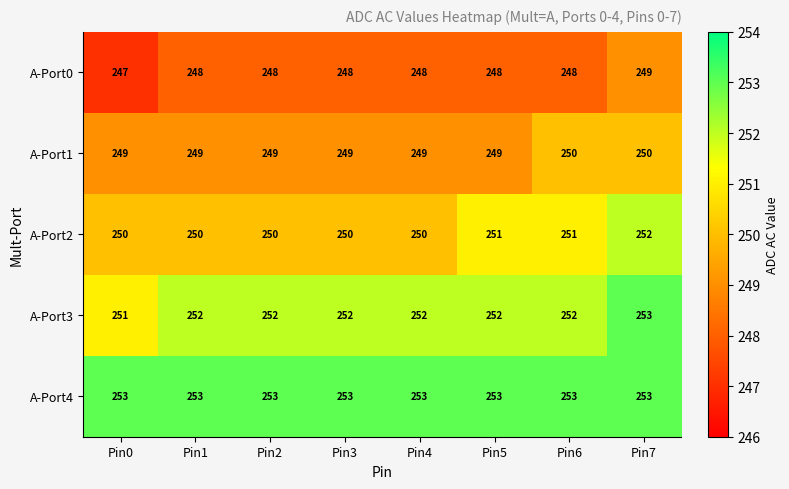

Rank the series at Pin5 from lowest to highest value.

A-Port0, A-Port1, A-Port2, A-Port3, A-Port4